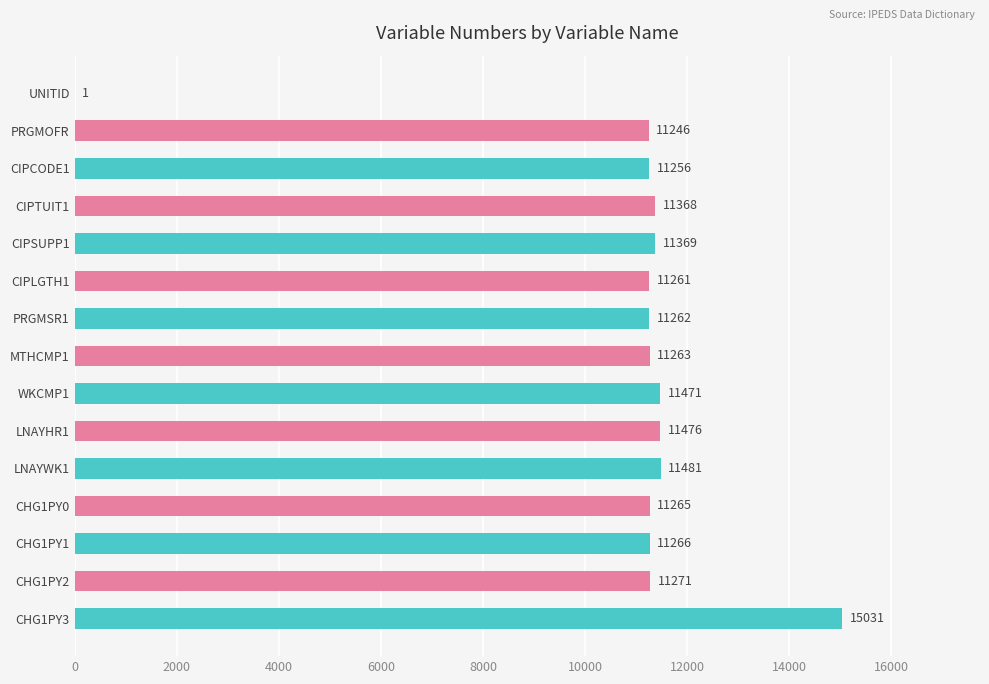

What is the sum of all values?

162287